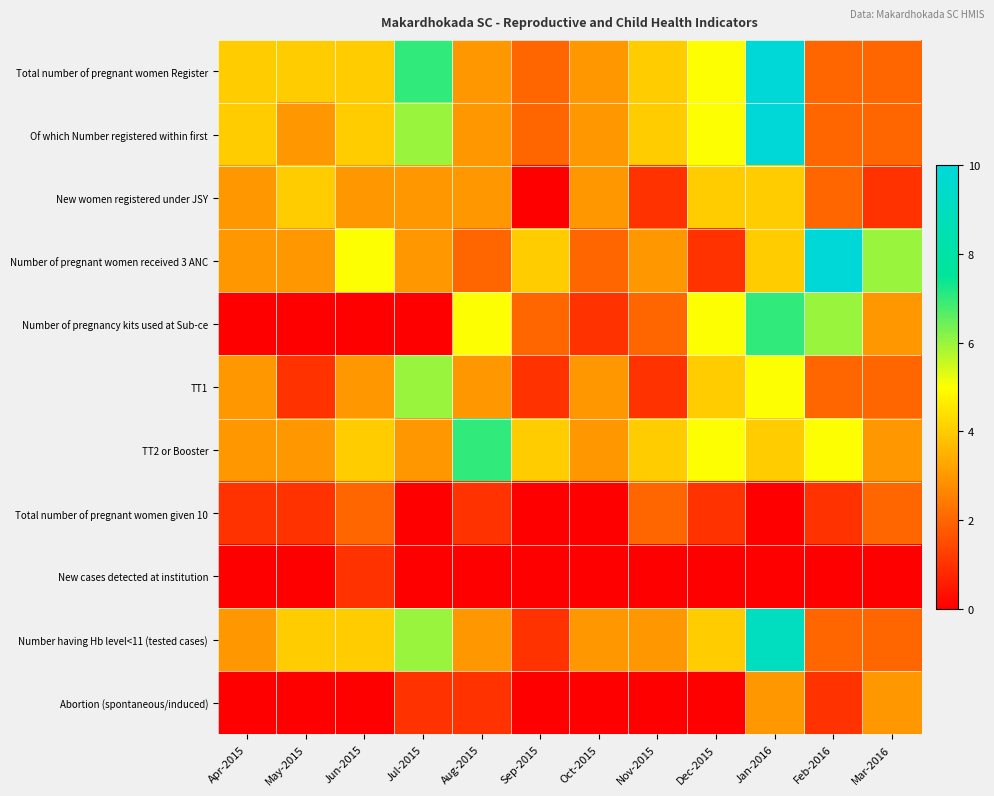

Reading left to right, extract all data points from this chart.

Total number of pregnant women Register: Apr-2015=4	May-2015=4	Jun-2015=4	Jul-2015=7	Aug-2015=3	Sep-2015=2	Oct-2015=3	Nov-2015=4	Dec-2015=5	Jan-2016=10	Feb-2016=2	Mar-2016=2
Of which Number registered within first: Apr-2015=4	May-2015=3	Jun-2015=4	Jul-2015=6	Aug-2015=3	Sep-2015=2	Oct-2015=3	Nov-2015=4	Dec-2015=5	Jan-2016=10	Feb-2016=2	Mar-2016=2
New women registered under JSY: Apr-2015=3	May-2015=4	Jun-2015=3	Jul-2015=3	Aug-2015=3	Sep-2015=0	Oct-2015=3	Nov-2015=1	Dec-2015=4	Jan-2016=4	Feb-2016=2	Mar-2016=1
Number of pregnant women received 3 ANC: Apr-2015=3	May-2015=3	Jun-2015=5	Jul-2015=3	Aug-2015=2	Sep-2015=4	Oct-2015=2	Nov-2015=3	Dec-2015=1	Jan-2016=4	Feb-2016=10	Mar-2016=6
Number of pregnancy kits used at Sub-ce: Apr-2015=0	May-2015=0	Jun-2015=0	Jul-2015=0	Aug-2015=5	Sep-2015=2	Oct-2015=1	Nov-2015=2	Dec-2015=5	Jan-2016=7	Feb-2016=6	Mar-2016=3
TT1: Apr-2015=3	May-2015=1	Jun-2015=3	Jul-2015=6	Aug-2015=3	Sep-2015=1	Oct-2015=3	Nov-2015=1	Dec-2015=4	Jan-2016=5	Feb-2016=2	Mar-2016=2
TT2 or Booster: Apr-2015=3	May-2015=3	Jun-2015=4	Jul-2015=3	Aug-2015=7	Sep-2015=4	Oct-2015=3	Nov-2015=4	Dec-2015=5	Jan-2016=4	Feb-2016=5	Mar-2016=3
Total number of pregnant women given 10: Apr-2015=1	May-2015=1	Jun-2015=2	Jul-2015=0	Aug-2015=1	Sep-2015=0	Oct-2015=0	Nov-2015=2	Dec-2015=1	Jan-2016=0	Feb-2016=1	Mar-2016=2
New cases detected at institution: Apr-2015=0	May-2015=0	Jun-2015=1	Jul-2015=0	Aug-2015=0	Sep-2015=0	Oct-2015=0	Nov-2015=0	Dec-2015=0	Jan-2016=0	Feb-2016=0	Mar-2016=0
Number having Hb level<11 (tested cases): Apr-2015=3	May-2015=4	Jun-2015=4	Jul-2015=6	Aug-2015=3	Sep-2015=1	Oct-2015=3	Nov-2015=3	Dec-2015=4	Jan-2016=9	Feb-2016=2	Mar-2016=2
Abortion (spontaneous/induced): Apr-2015=0	May-2015=0	Jun-2015=0	Jul-2015=1	Aug-2015=1	Sep-2015=0	Oct-2015=0	Nov-2015=0	Dec-2015=0	Jan-2016=3	Feb-2016=1	Mar-2016=3